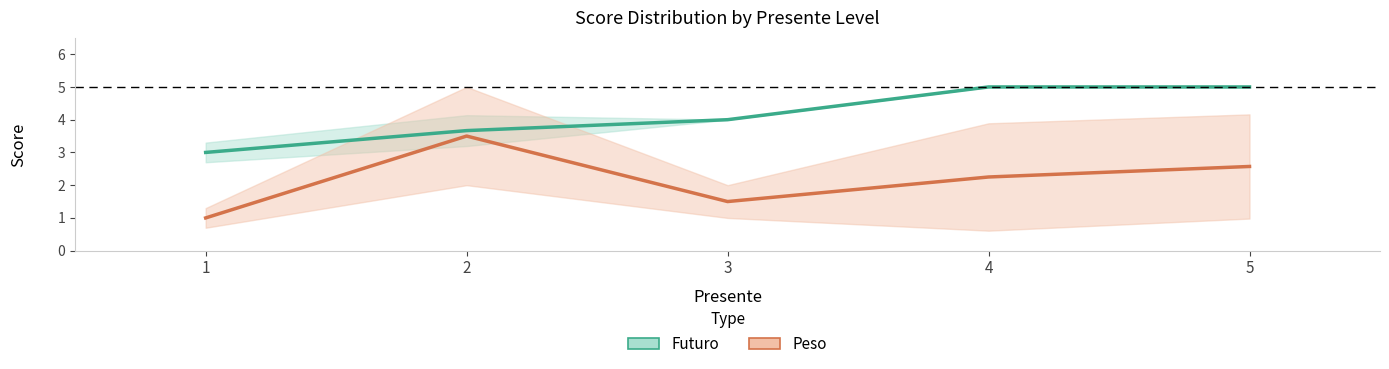

Between 1 and 2, which is larger?

2